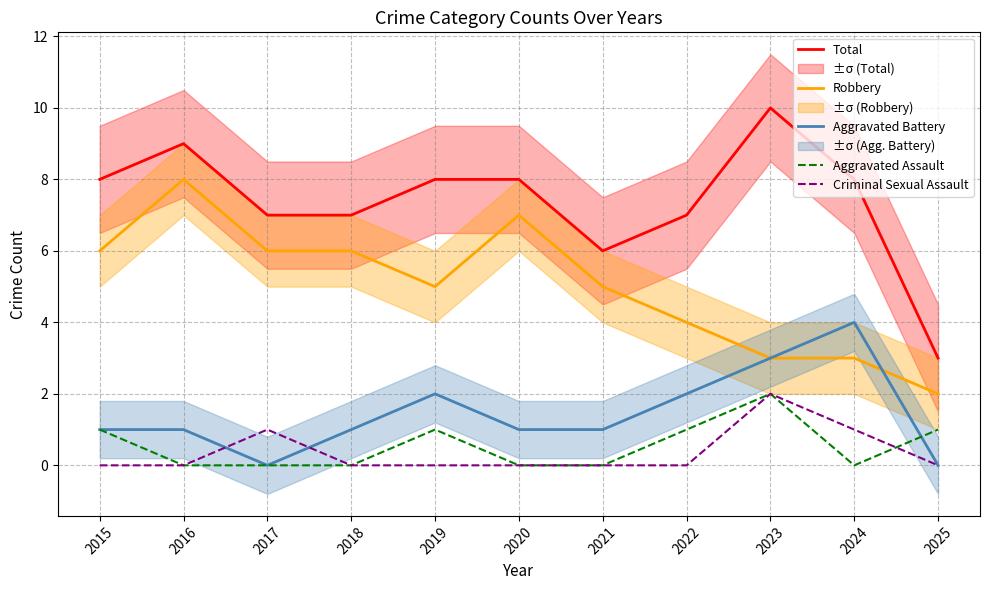

At which category is the sum across all series the highest?

2023